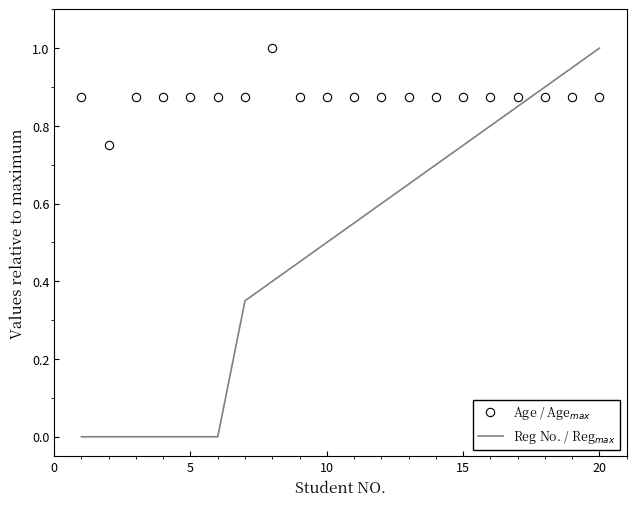

What is the greatest value displayed?

1.0